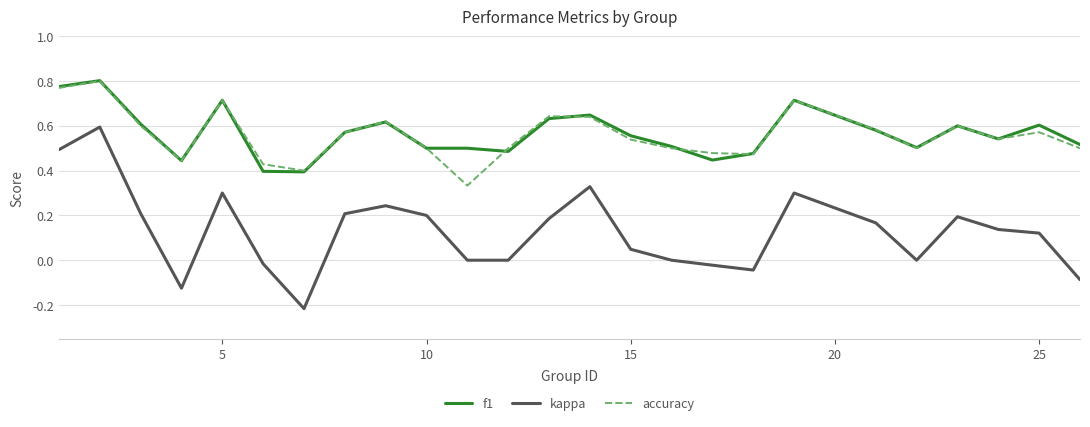

True or false: f1 and kappa intersect in this chart.

False